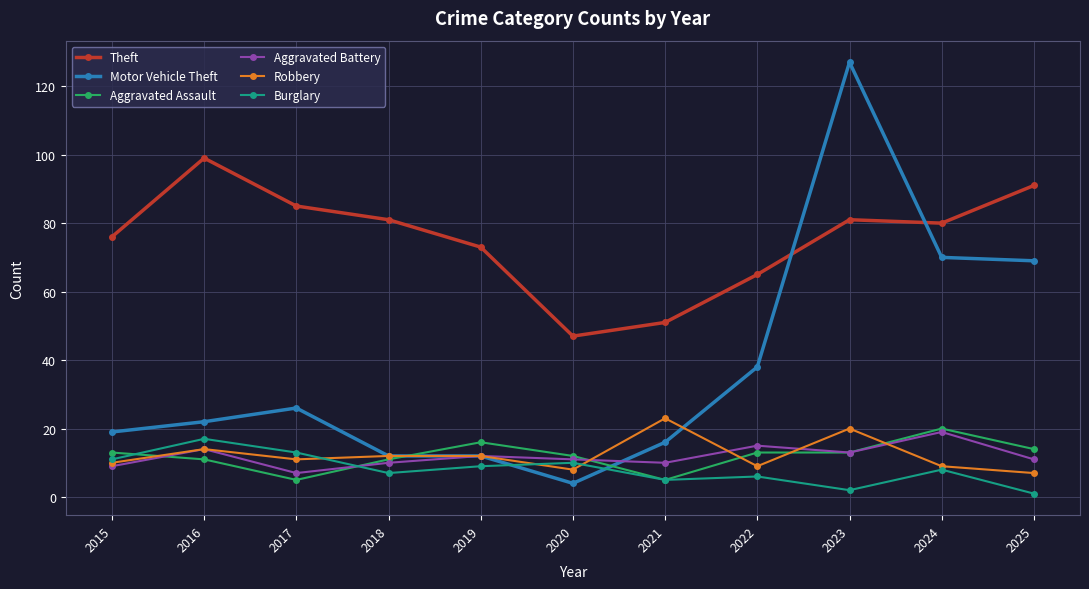

What is the average value of the Motor Vehicle Theft series?

38